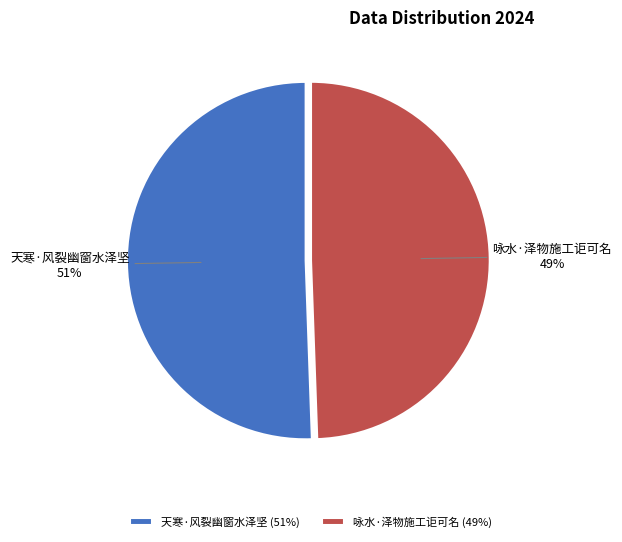

The 咏水·泽物施工讵可名 slice represents 64% of the pie. True or false?

False